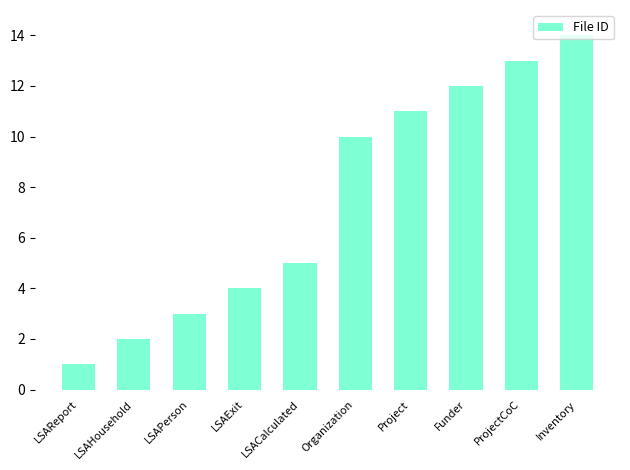

What is the sum of the values at Inventory and LSAReport?

15